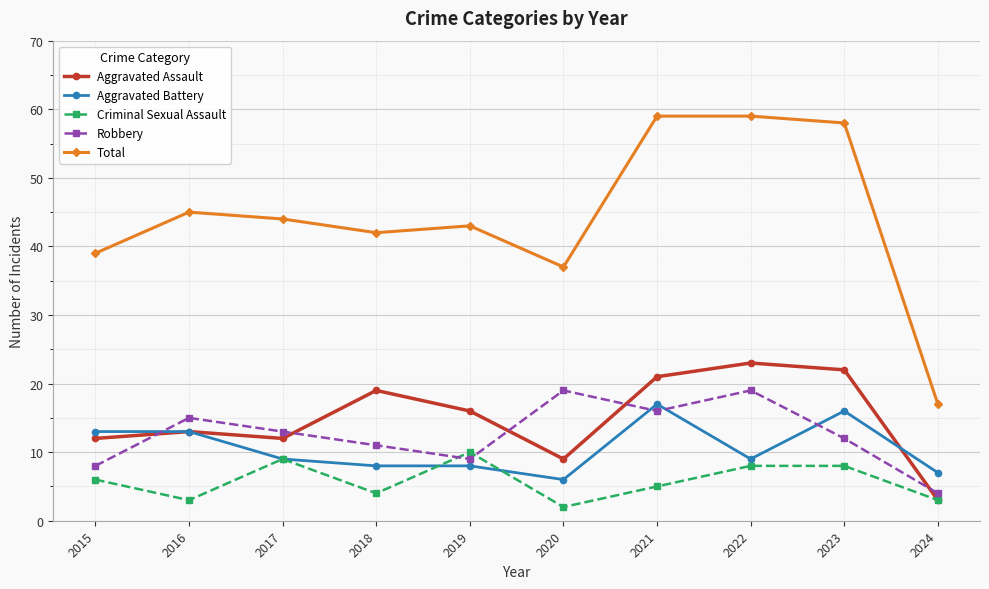

What is the average value of the Aggravated Assault series?

15